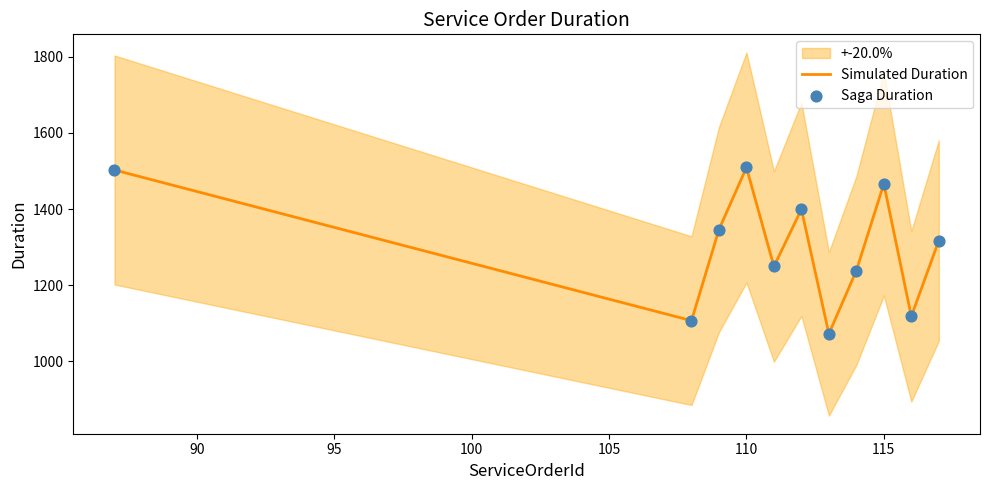

What is the lowest value of the Simulated Duration series?

1072.4